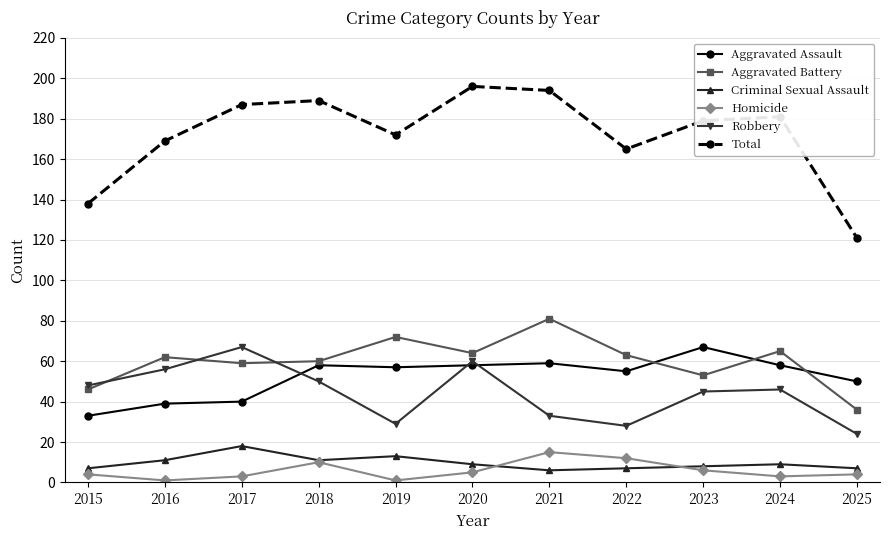

Reading left to right, extract all data points from this chart.

Aggravated Assault: 2015=33	2016=39	2017=40	2018=58	2019=57	2020=58	2021=59	2022=55	2023=67	2024=58	2025=50
Aggravated Battery: 2015=46	2016=62	2017=59	2018=60	2019=72	2020=64	2021=81	2022=63	2023=53	2024=65	2025=36
Criminal Sexual Assault: 2015=7	2016=11	2017=18	2018=11	2019=13	2020=9	2021=6	2022=7	2023=8	2024=9	2025=7
Homicide: 2015=4	2016=1	2017=3	2018=10	2019=1	2020=5	2021=15	2022=12	2023=6	2024=3	2025=4
Robbery: 2015=48	2016=56	2017=67	2018=50	2019=29	2020=60	2021=33	2022=28	2023=45	2024=46	2025=24
Total: 2015=138	2016=169	2017=187	2018=189	2019=172	2020=196	2021=194	2022=165	2023=179	2024=181	2025=121